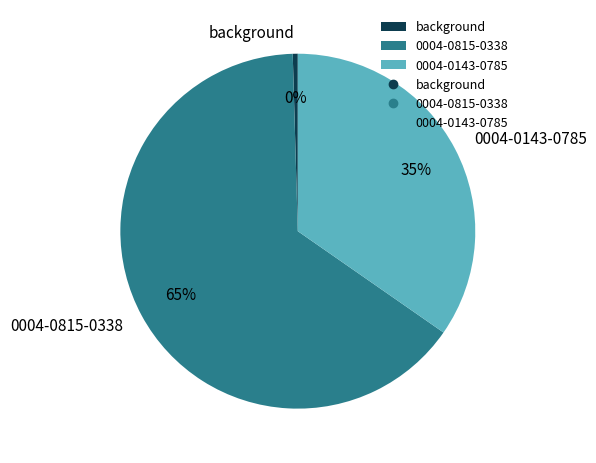

How many slices are in this pie chart?

3